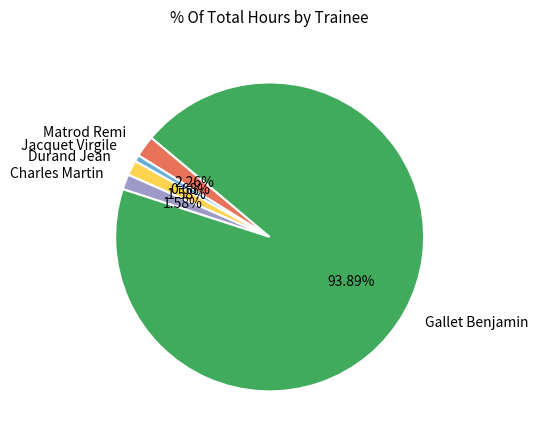

Count the number of slices in the pie.

5